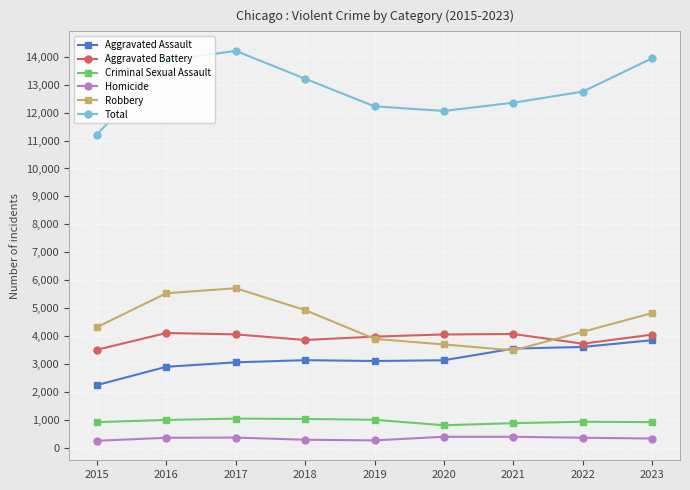

Does the chart display data point markers on the line(s)?

Yes